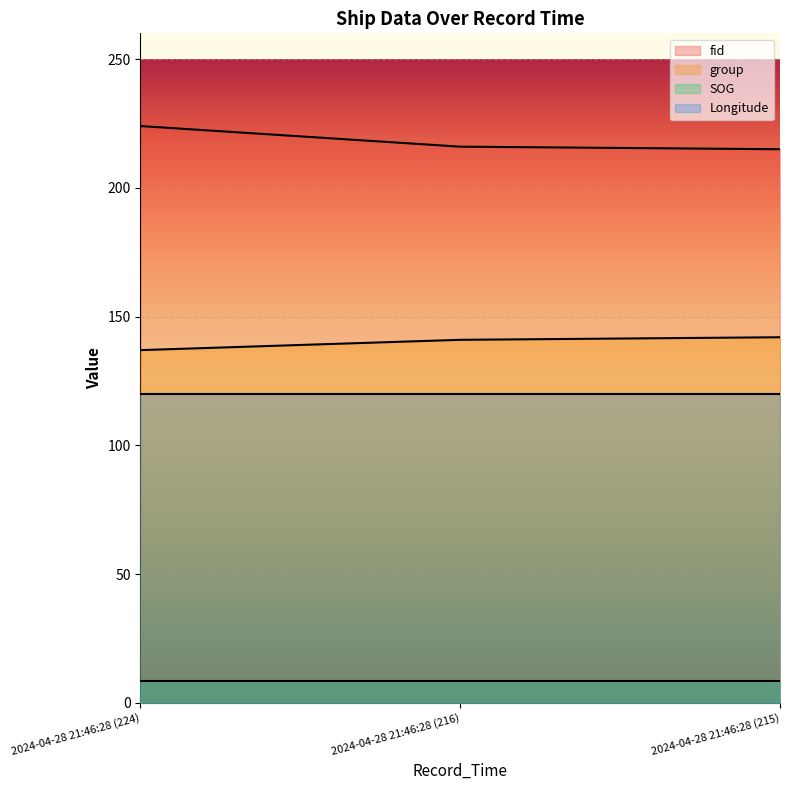

What is the difference between the fid values at 2024-04-28 21:46:28 (224) and 2024-04-28 21:46:28 (216)?

8.0